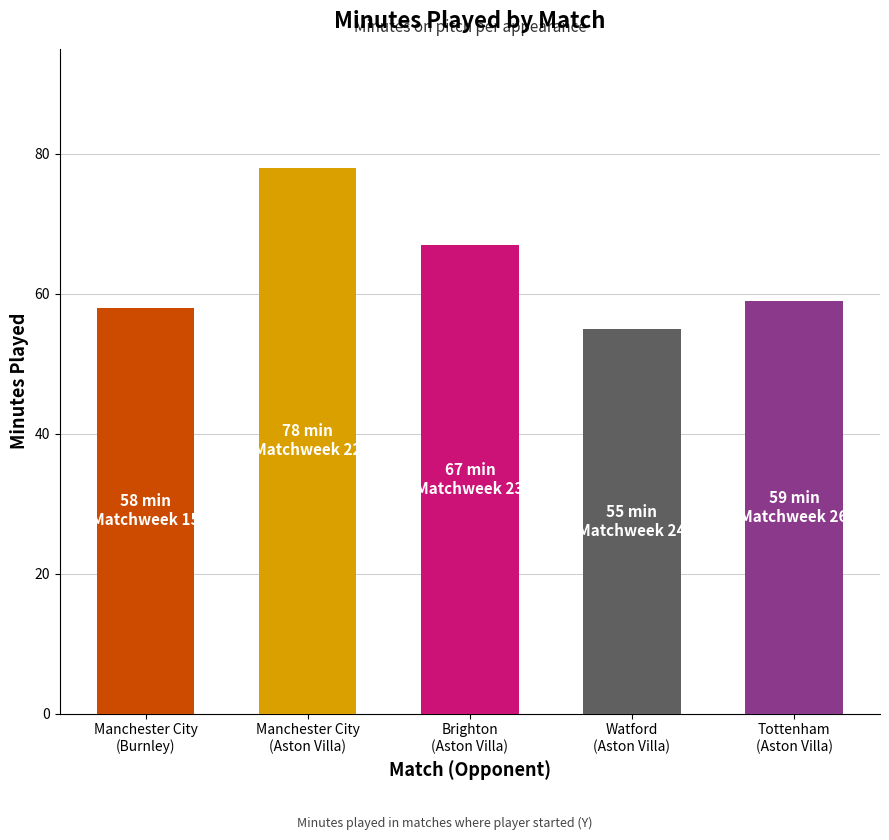

Which category has the highest value across all series?

Manchester City
(Aston Villa)